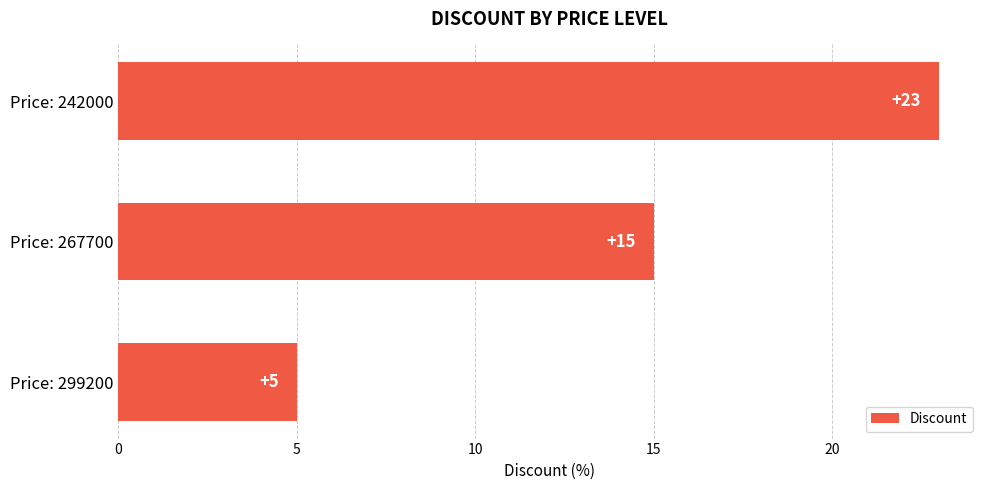

How many data points are less than 15?

1